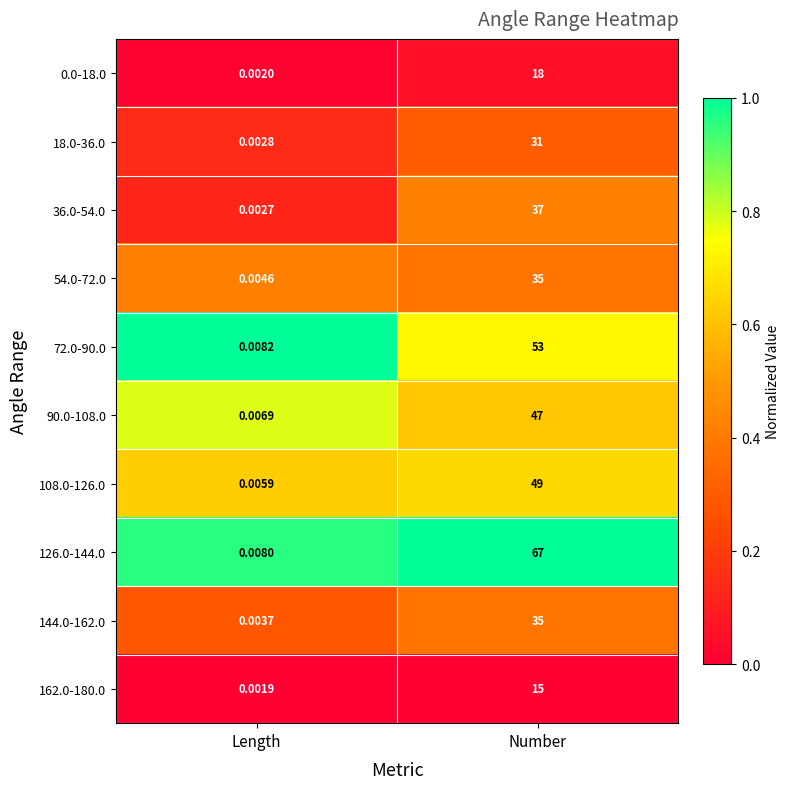

Which category has the highest value in the 90.0-108.0 series?

Number